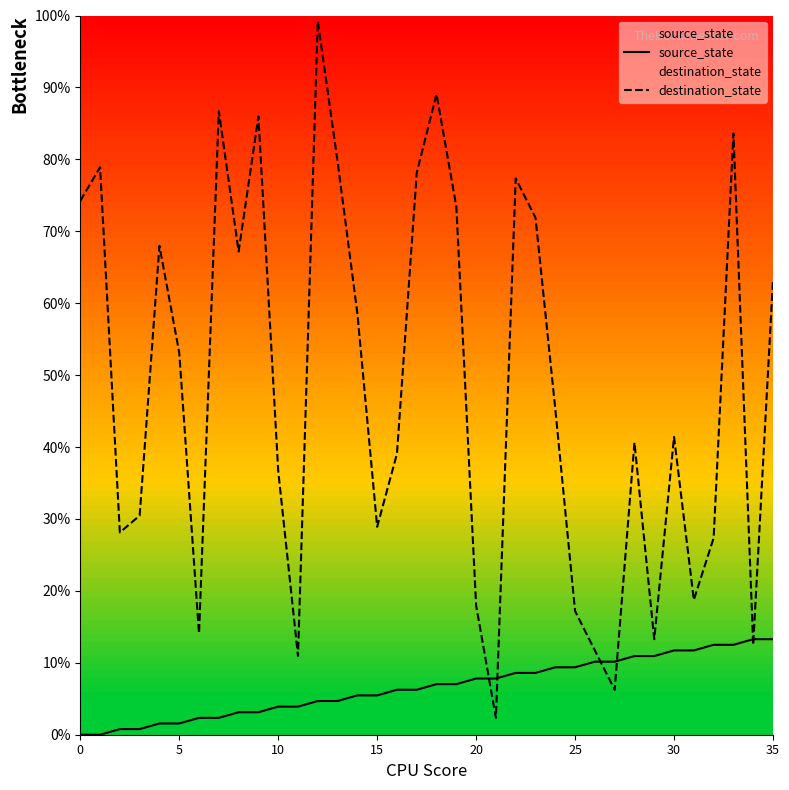

Which series has the largest total across all categories?

destination_state